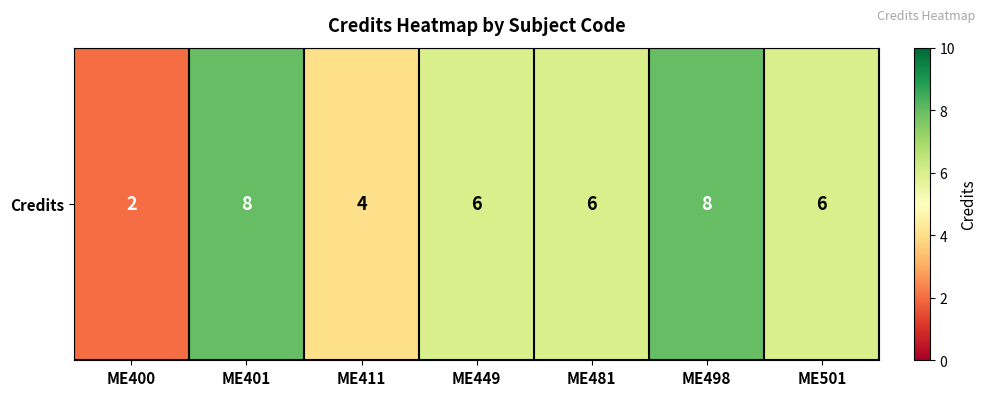

Read the value at ME401.

8